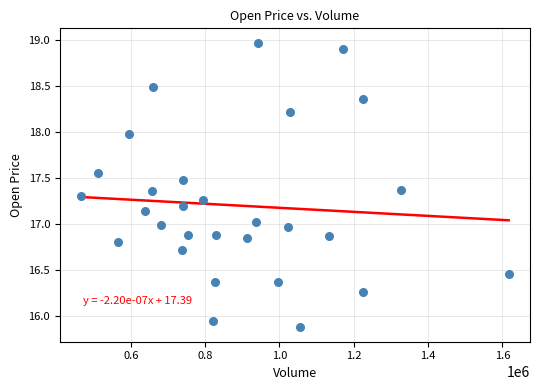

What is the range of X values (max minus min)?

1150200.0